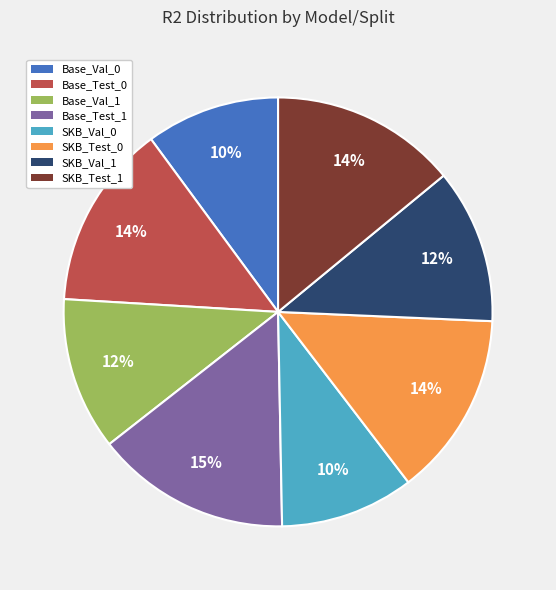

Is there a majority slice in this chart?

No